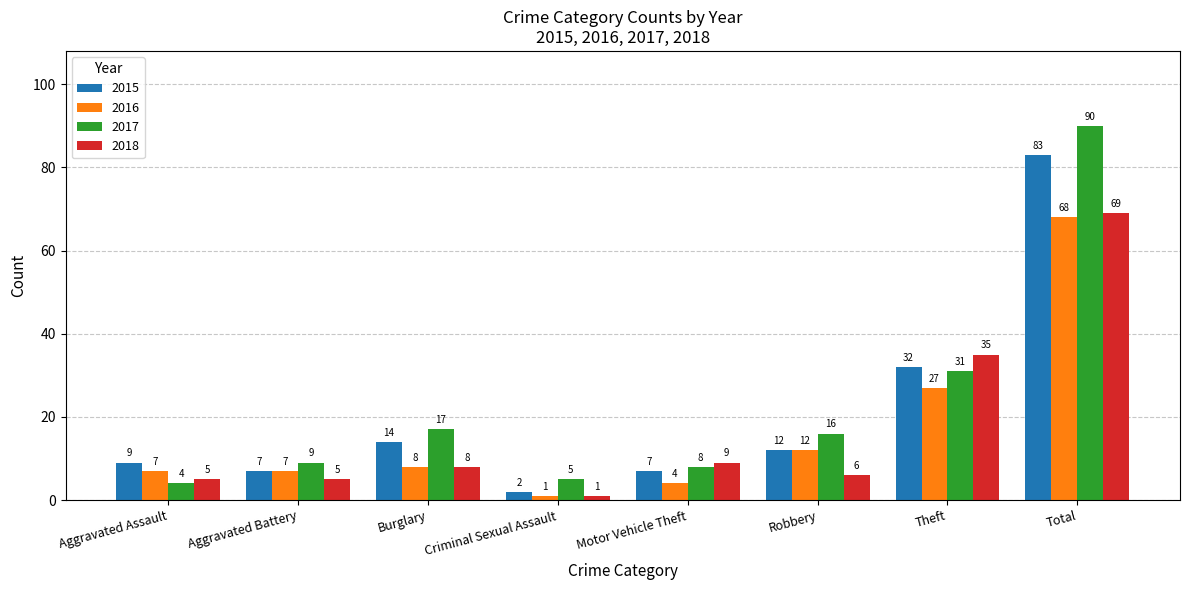

What are all the series names shown in the legend?

2015, 2016, 2017, 2018